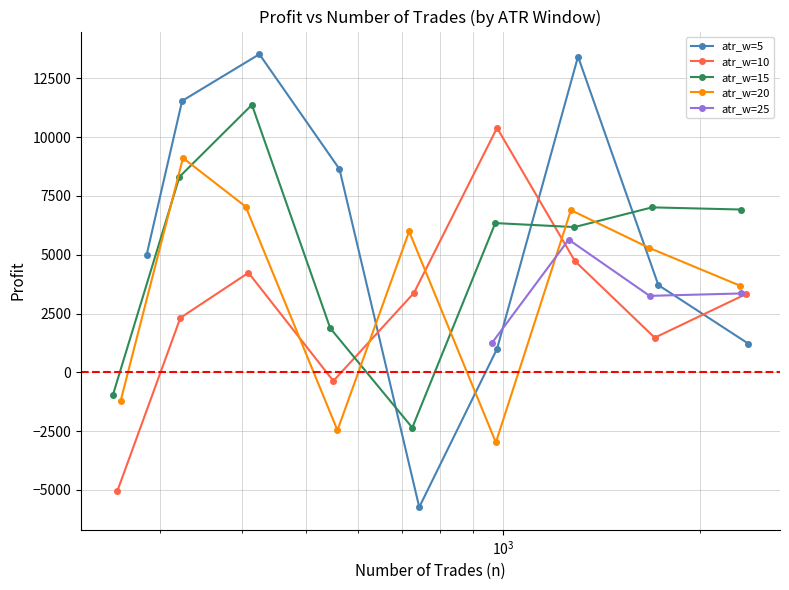

What is the maximum value for atr_w=5?

13529